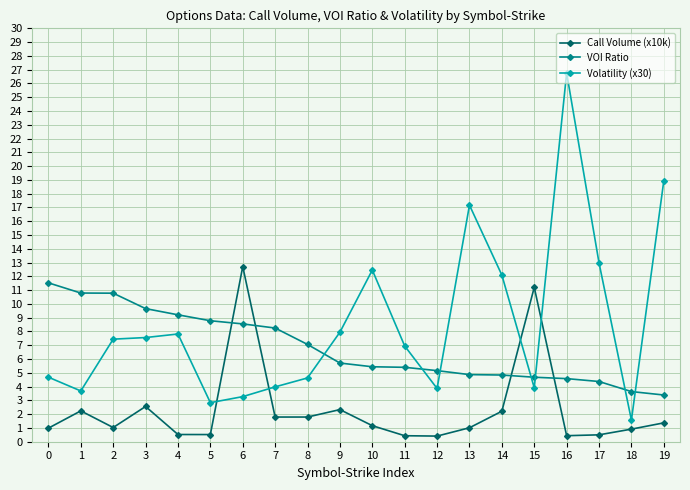

What is the minimum value shown in the chart?

0.4